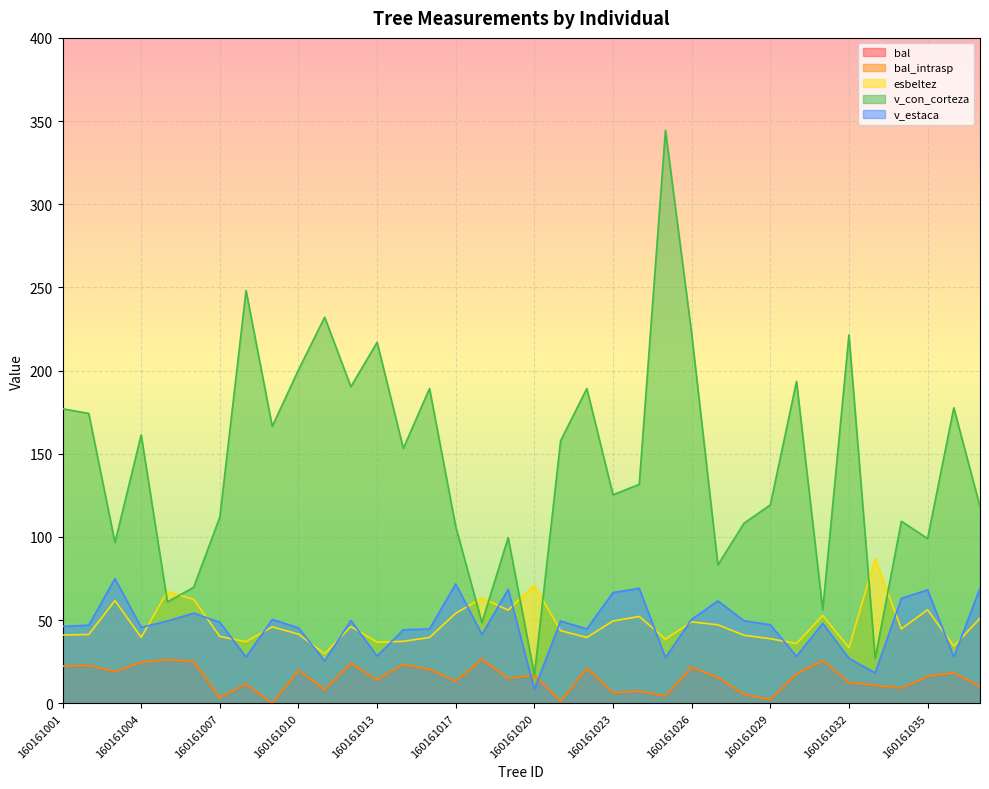

Is it true that v_con_corteza equals 47.4 at 160161033?

False